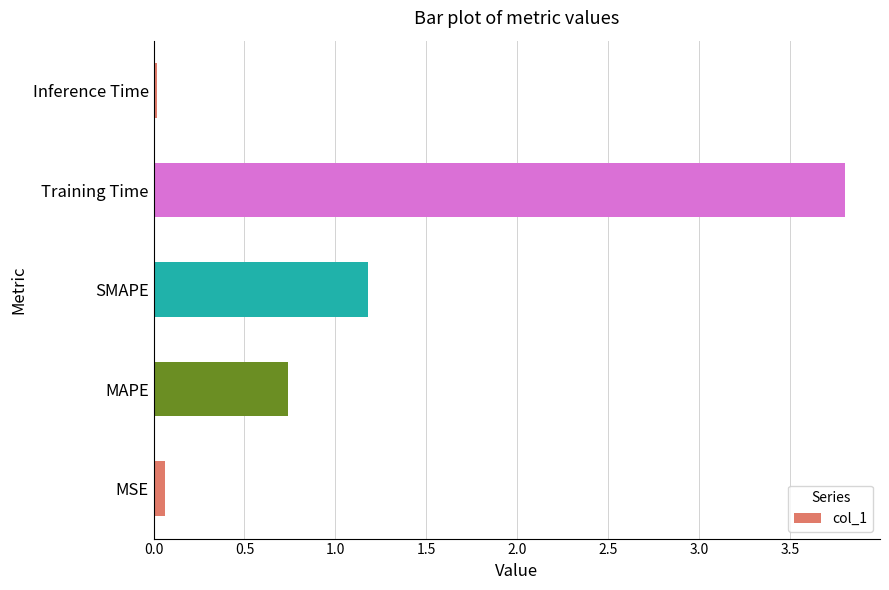

What is the sum of all values?

5.8